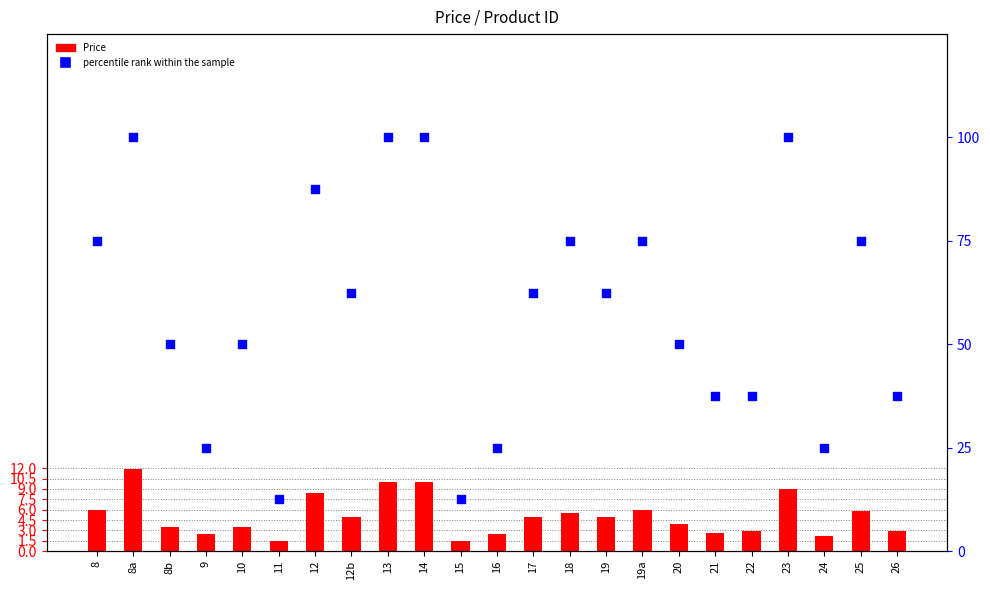

Which series reaches the maximum Y coordinate?

percentile rank within the sample